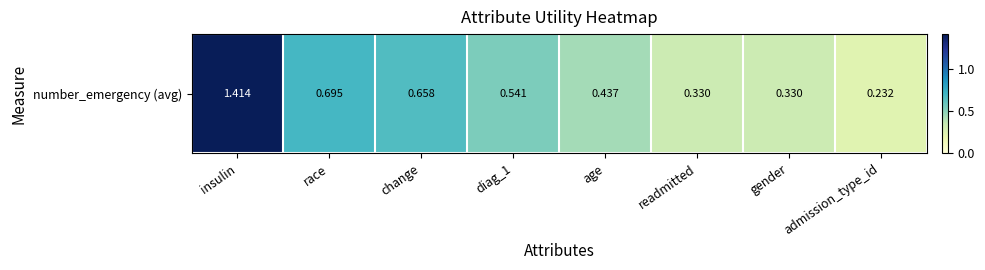

What is the greatest value displayed?

1.4